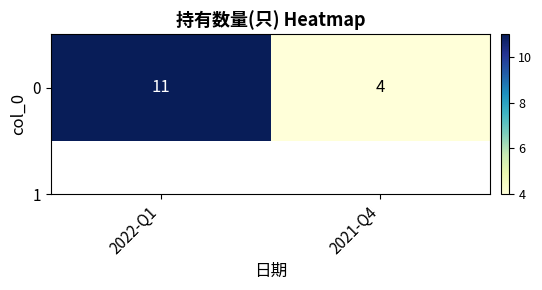

Between 2021-Q4 and 2022-Q1, which is larger?

2022-Q1